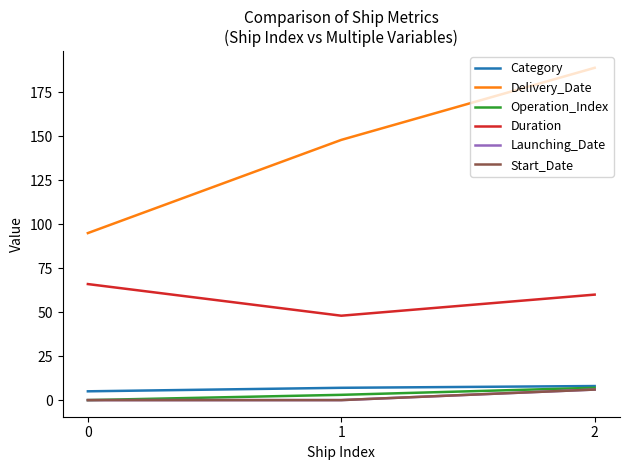

List the labels in order of Category value, largest first.

2, 1, 0